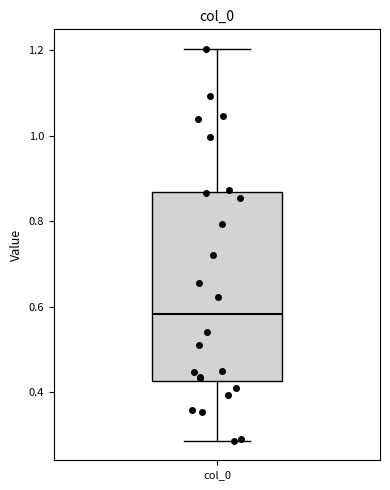

Transcribe this box plot: give where the median line is, the range the box spans, and where the two whiskers end, as read against the y-axis. The values are not printed on the chart, so give them approximately, as read against the axis.

median 0.58, box 0.42 to 0.86, whiskers 0.28 to 1.20